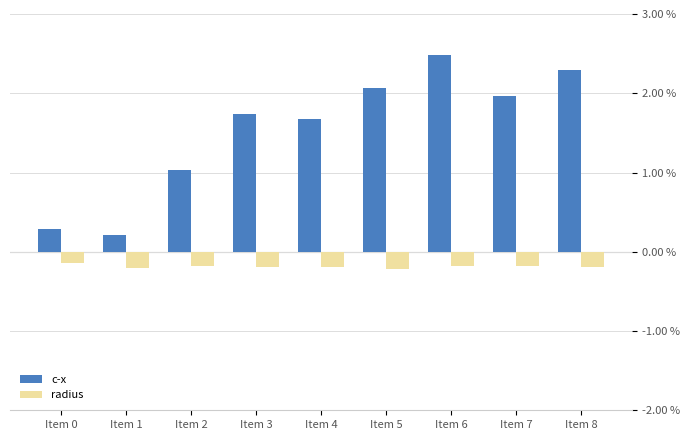

The value of radius at Item 4 is -7.4. True or false?

False